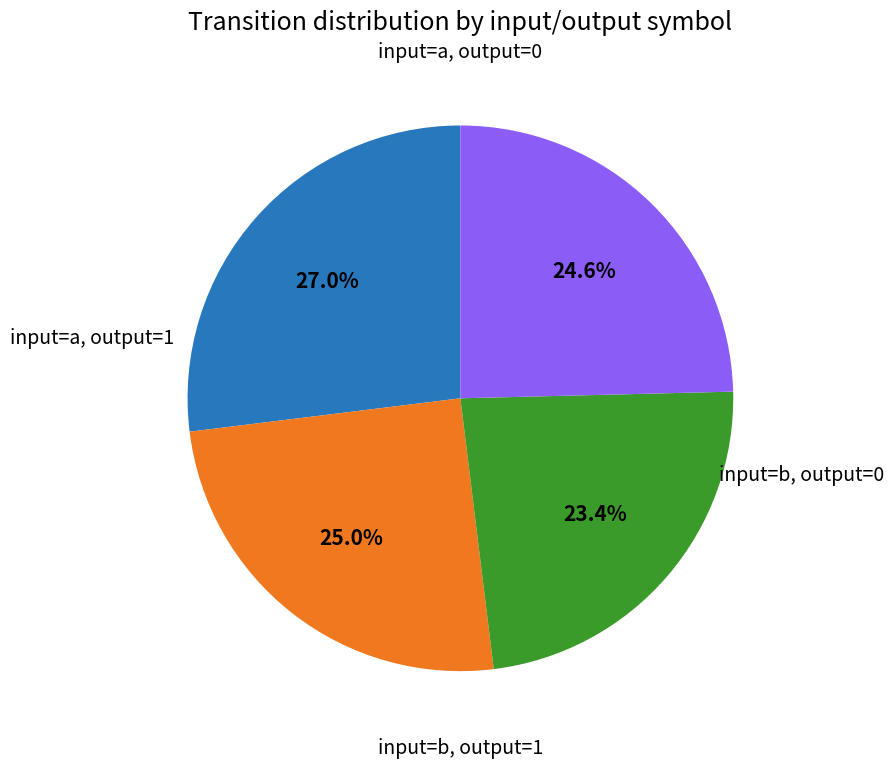

How many slices are in this pie chart?

4